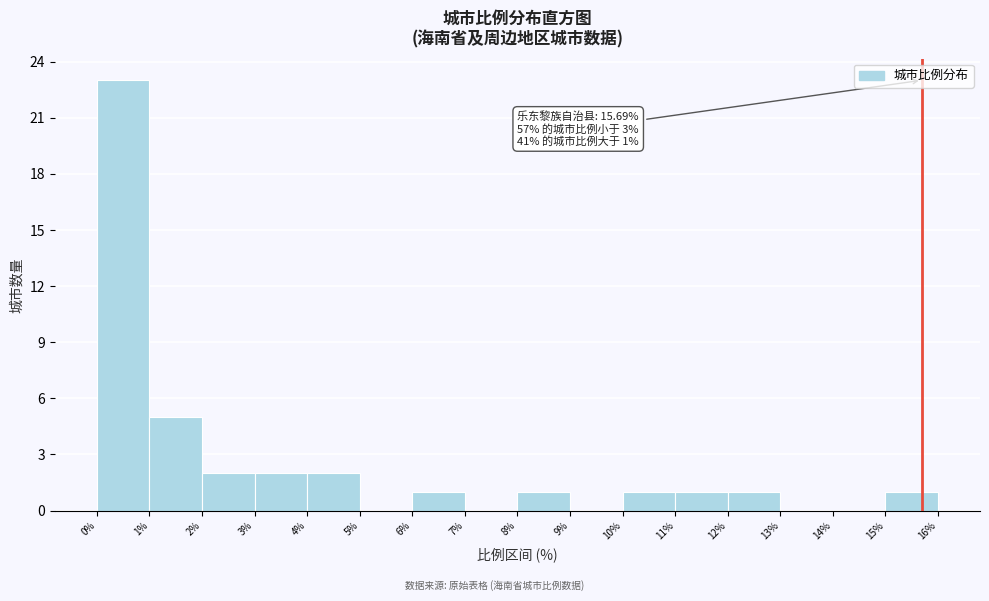

Over which range of the x-axis is the bar tallest?

0% to 1%